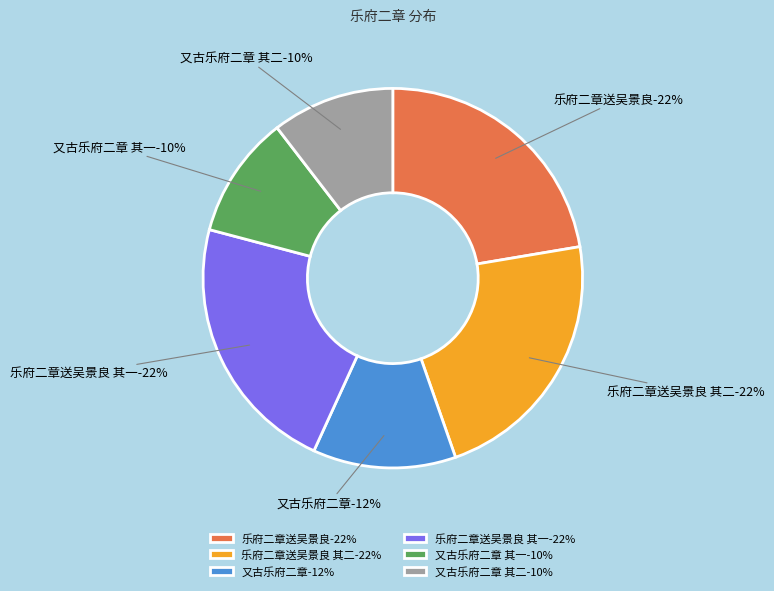

What is the ratio of the value at 又古乐府二章 to the value at 乐府二章送吴景良?

0.5